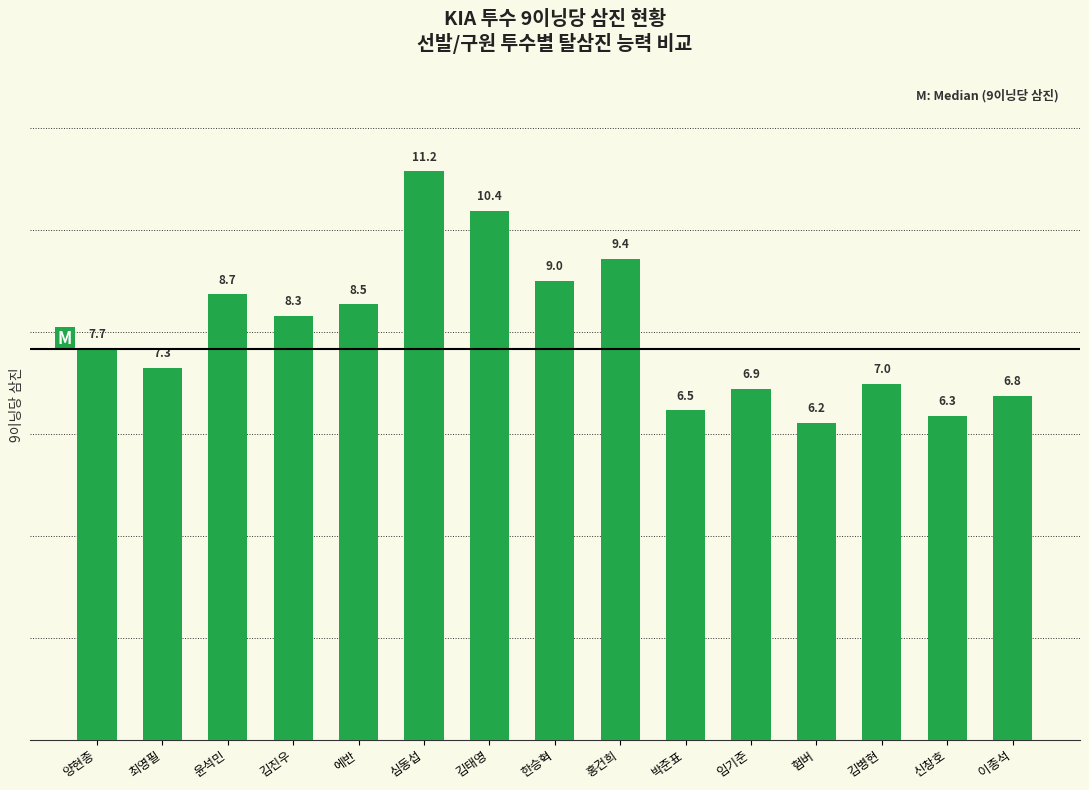

What is the change in value from 최영필 to 심동섭?

+3.9